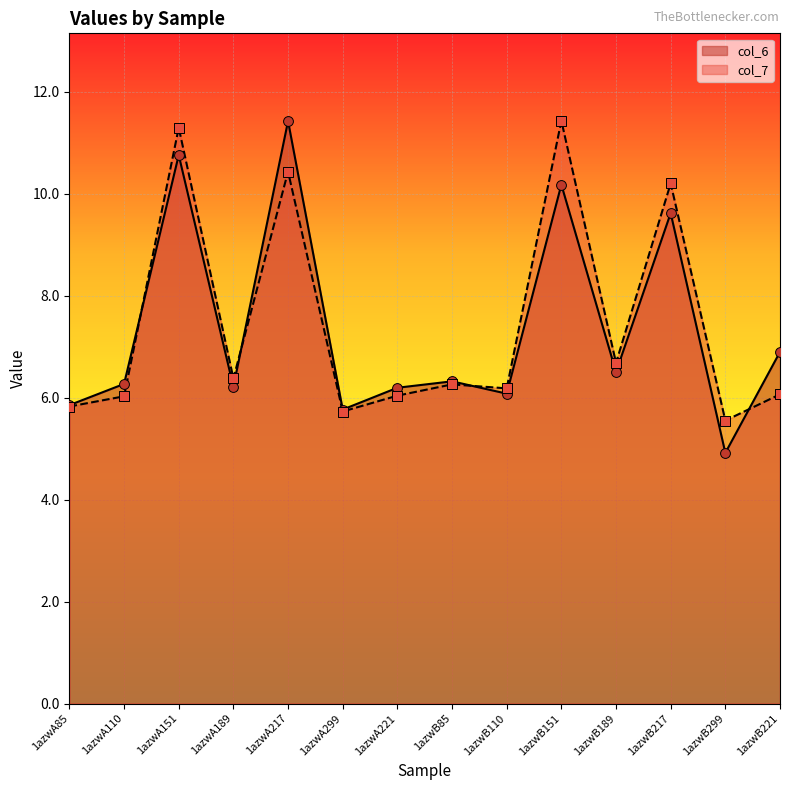

Which series has the largest total across all categories?

col_7